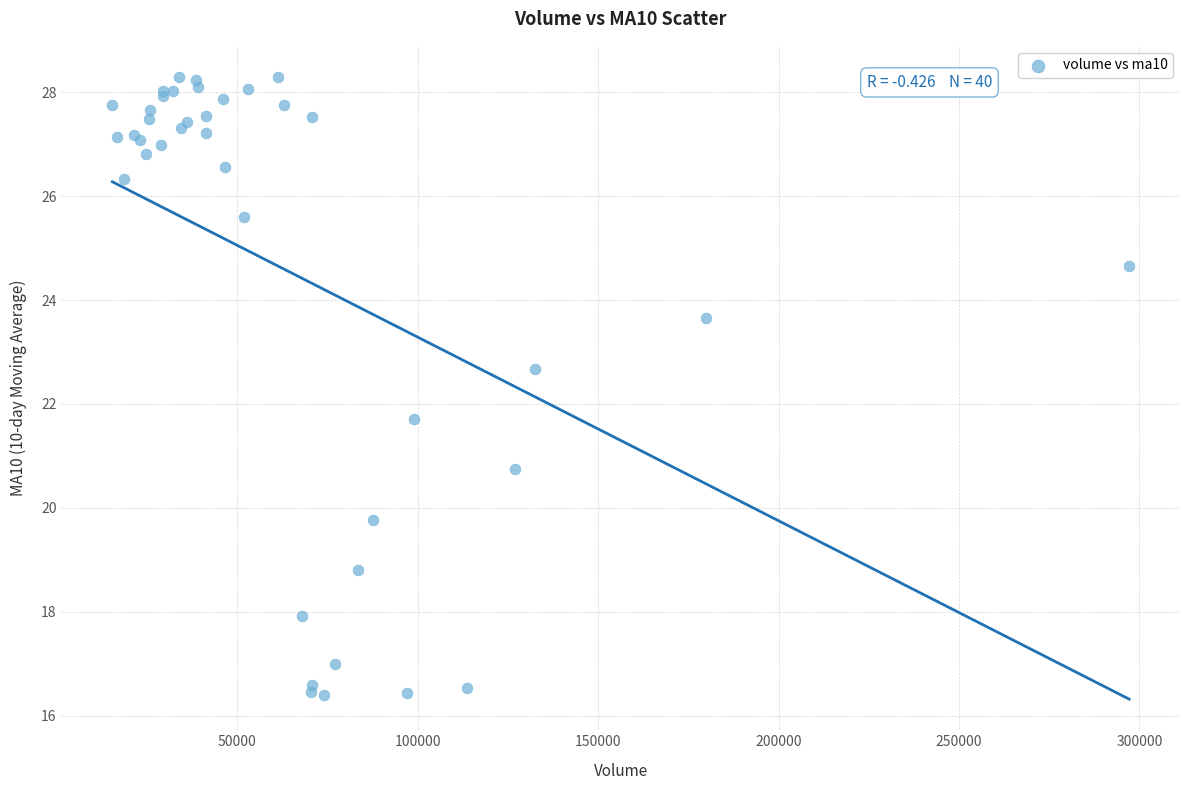

What Y value in the scatter plot is closest to 22?

21.7